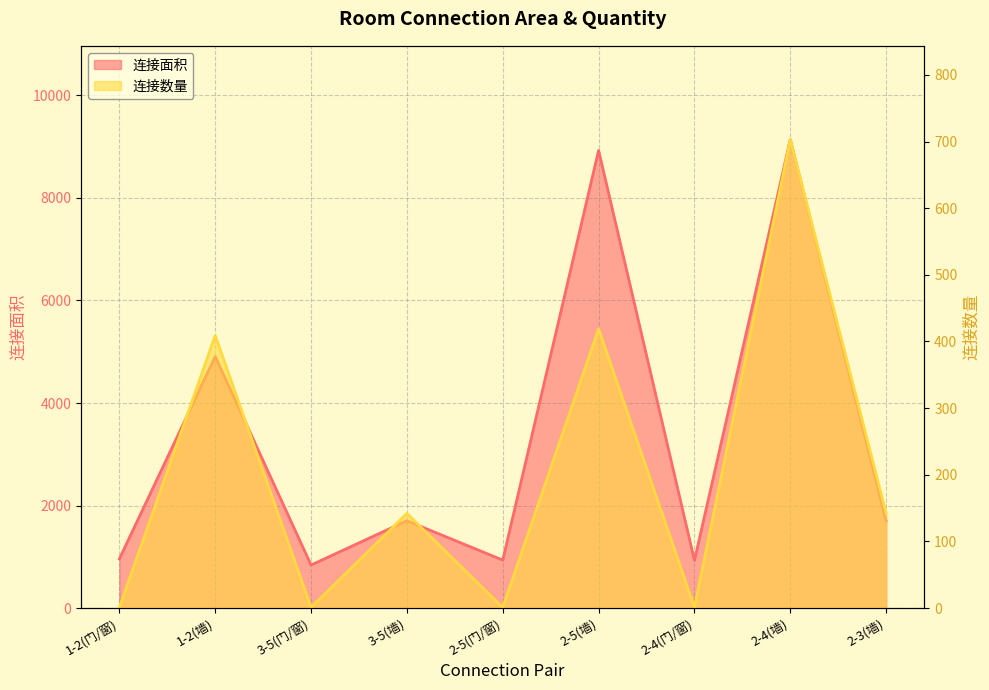

What is the sum of the 连接面积 values at 3-5(墙) and 3-5(门/窗)?

2544